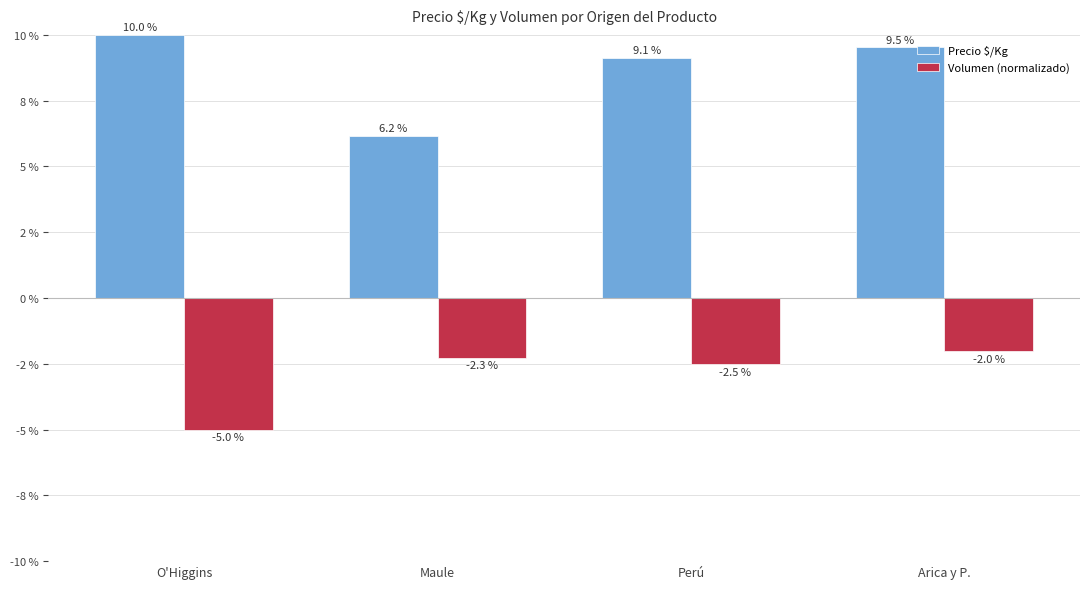

What are all the series names shown in the legend?

Precio $/Kg, Volumen (normalizado)